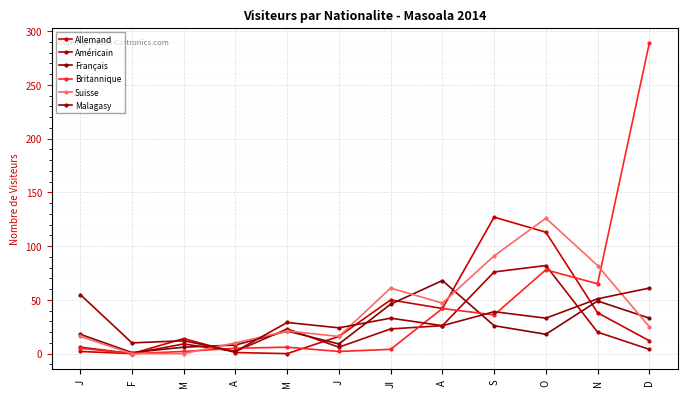

What is the label of the 5th point from the left?

M